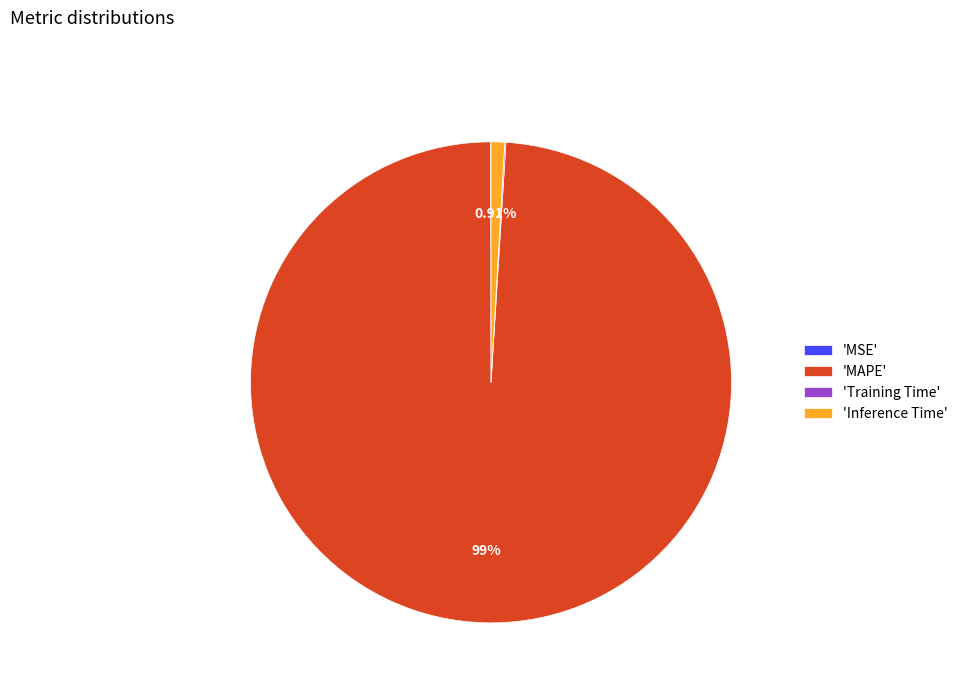

To the nearest percent, what is the average slice percentage?

25%